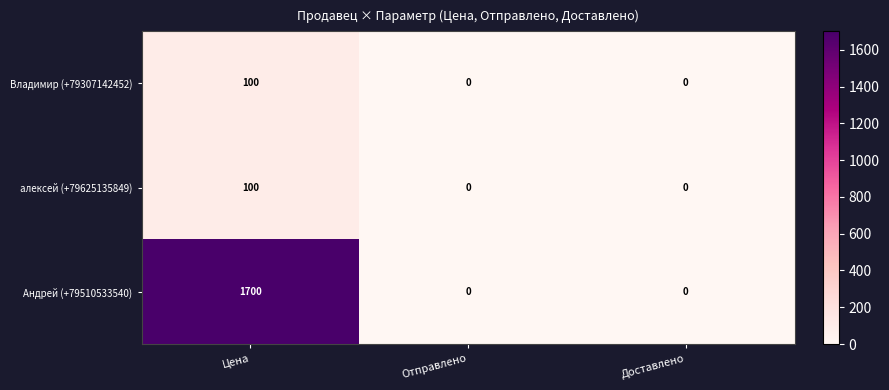

How many Владимир (+79307142452) values are between 0 and 100?

3